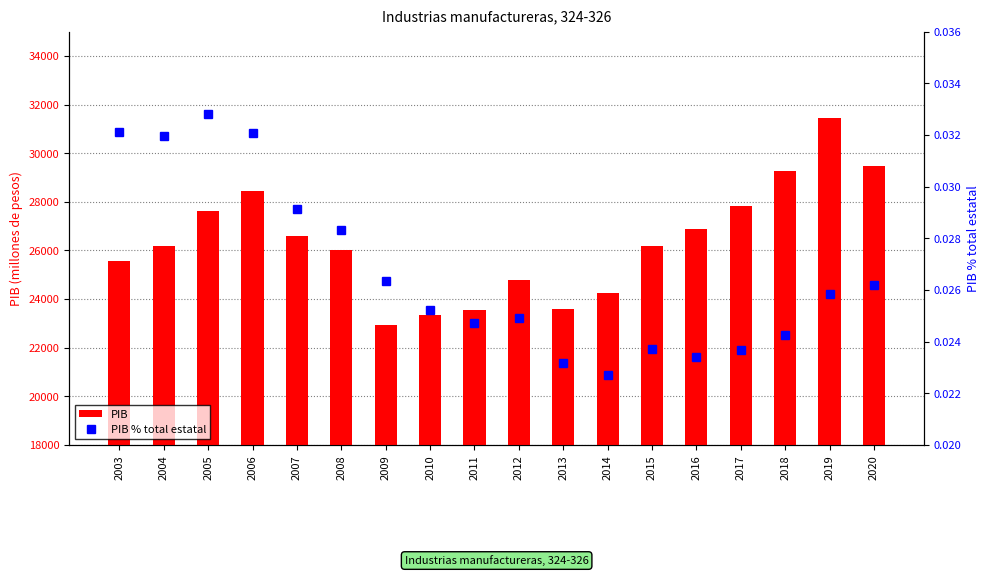

What is the approximate value of PIB at 2008?

26020.1